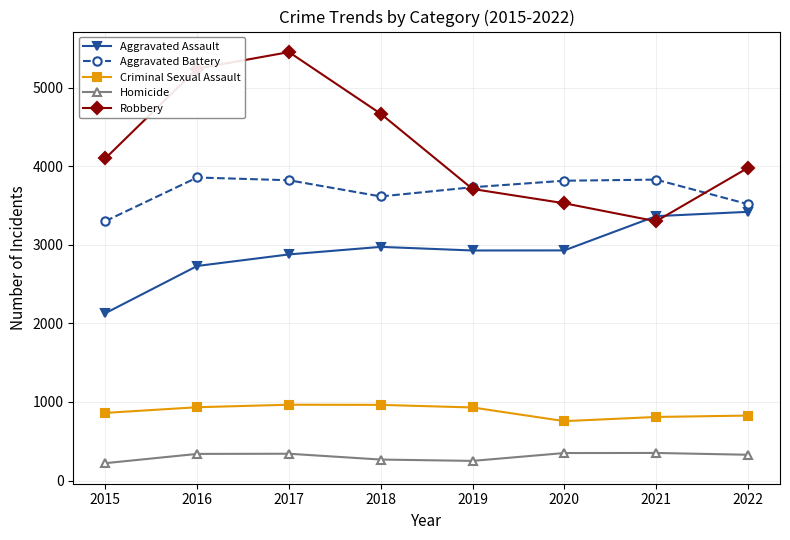

How many data points does each series have?

8